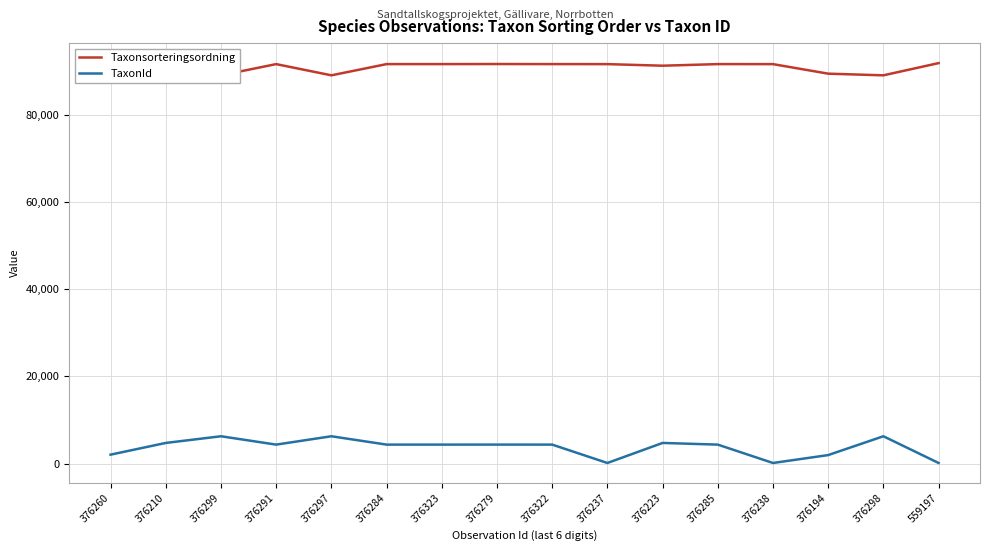

The Taxonsorteringsordning series shows 91621 at 376260. True or false?

True